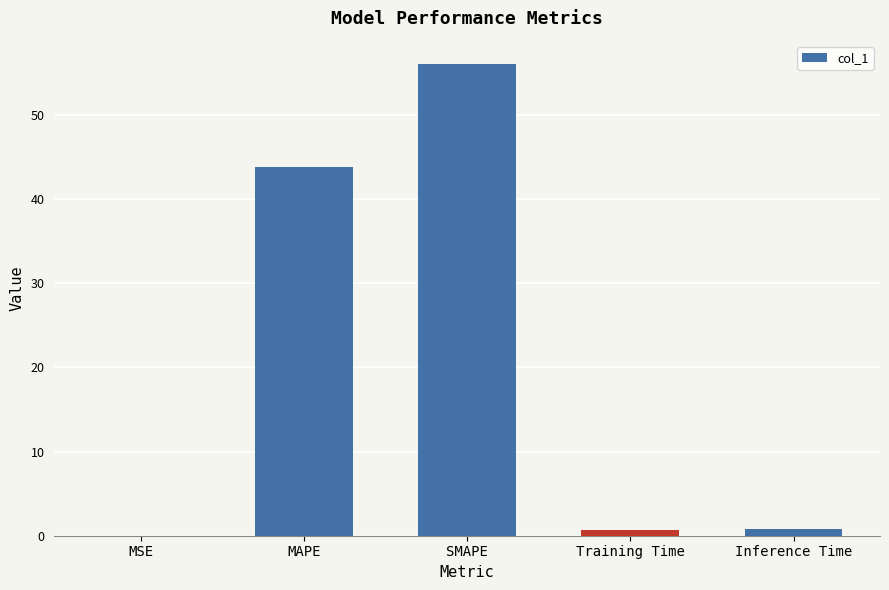

Between Training Time and MAPE, which is larger?

MAPE